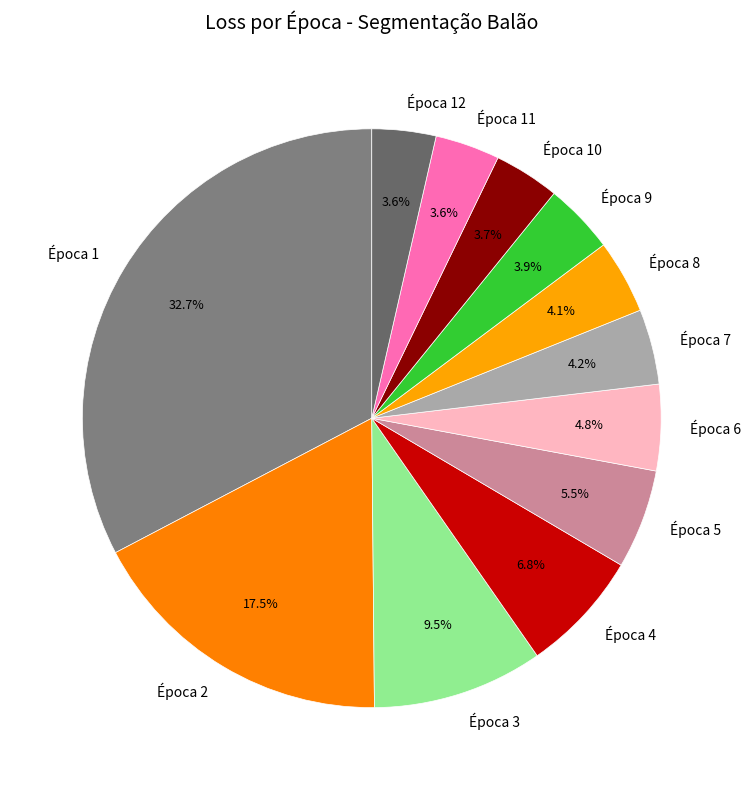

To the nearest percent, what portion does Época 1 represent?

33%